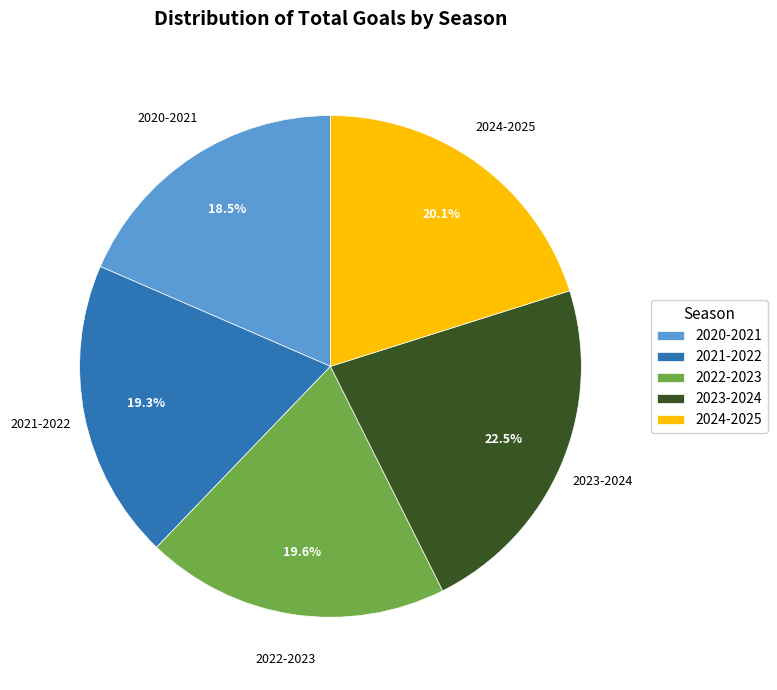

How many slices are in this pie chart?

5